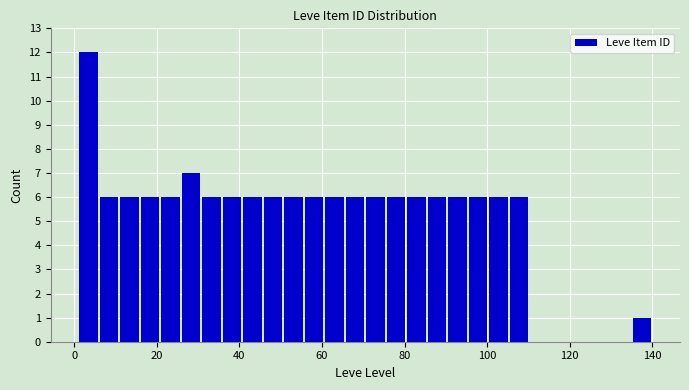

Around what value on the x-axis is the tallest bar? Give the approximate position of its centre, as read against the axis.

4